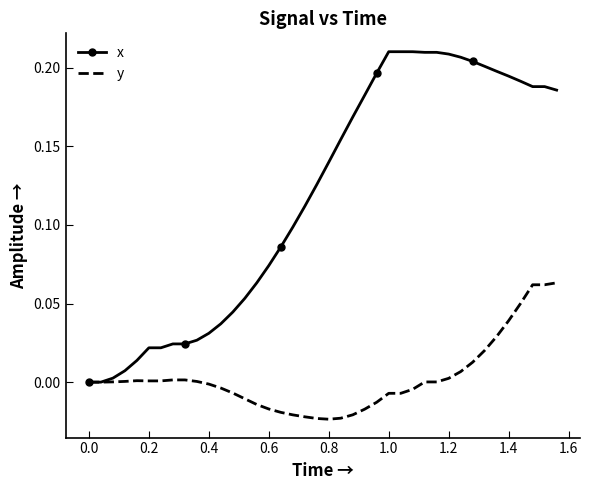

What are all the series names shown in the legend?

x, y